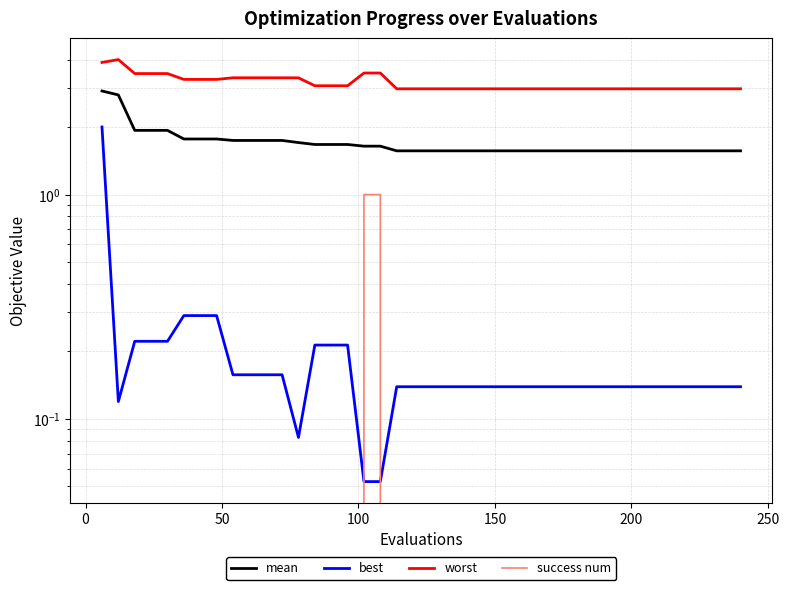

Reading left to right, transcribe all the data shown in this chart.

mean: 2.9	2.8	1.9	1.9	1.9	1.8	1.8	1.8	1.7	1.7	1.7	1.7	1.7	1.7	1.7	1.7	1.6	1.6	1.6	1.6	1.6	1.6	1.6	1.6	1.6	1.6	1.6	1.6	1.6	1.6	1.6	1.6	1.6	1.6	1.6	1.6	1.6	1.6	1.6	1.6
best: 2.0	0.1	0.2	0.2	0.2	0.3	0.3	0.3	0.2	0.2	0.2	0.2	0.1	0.2	0.2	0.2	0.1	0.1	0.1	0.1	0.1	0.1	0.1	0.1	0.1	0.1	0.1	0.1	0.1	0.1	0.1	0.1	0.1	0.1	0.1	0.1	0.1	0.1	0.1	0.1
worst: 3.9	4.0	3.5	3.5	3.5	3.3	3.3	3.3	3.3	3.3	3.3	3.3	3.3	3.1	3.1	3.1	3.5	3.5	3.0	3.0	3.0	3.0	3.0	3.0	3.0	3.0	3.0	3.0	3.0	3.0	3.0	3.0	3.0	3.0	3.0	3.0	3.0	3.0	3.0	3.0
success num: 0.0	0.0	0.0	0.0	0.0	0.0	0.0	0.0	0.0	0.0	0.0	0.0	0.0	0.0	0.0	0.0	1.0	1.0	0.0	0.0	0.0	0.0	0.0	0.0	0.0	0.0	0.0	0.0	0.0	0.0	0.0	0.0	0.0	0.0	0.0	0.0	0.0	0.0	0.0	0.0